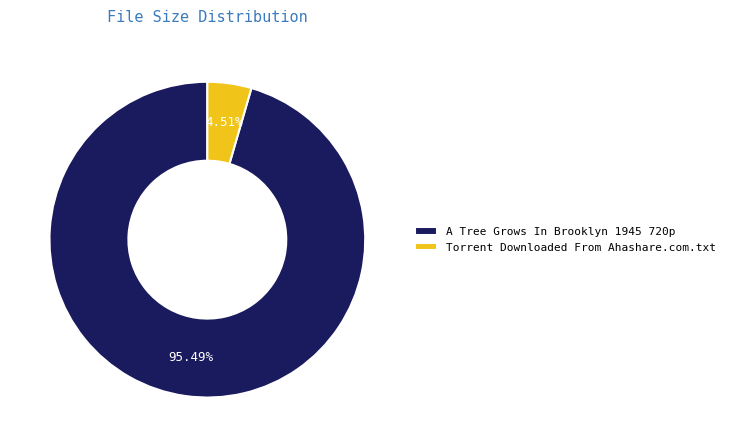

Rank the categories by value from lowest to highest.

Torrent Downloaded From Ahashare.com.txt, A Tree Grows In Brooklyn 1945 720p